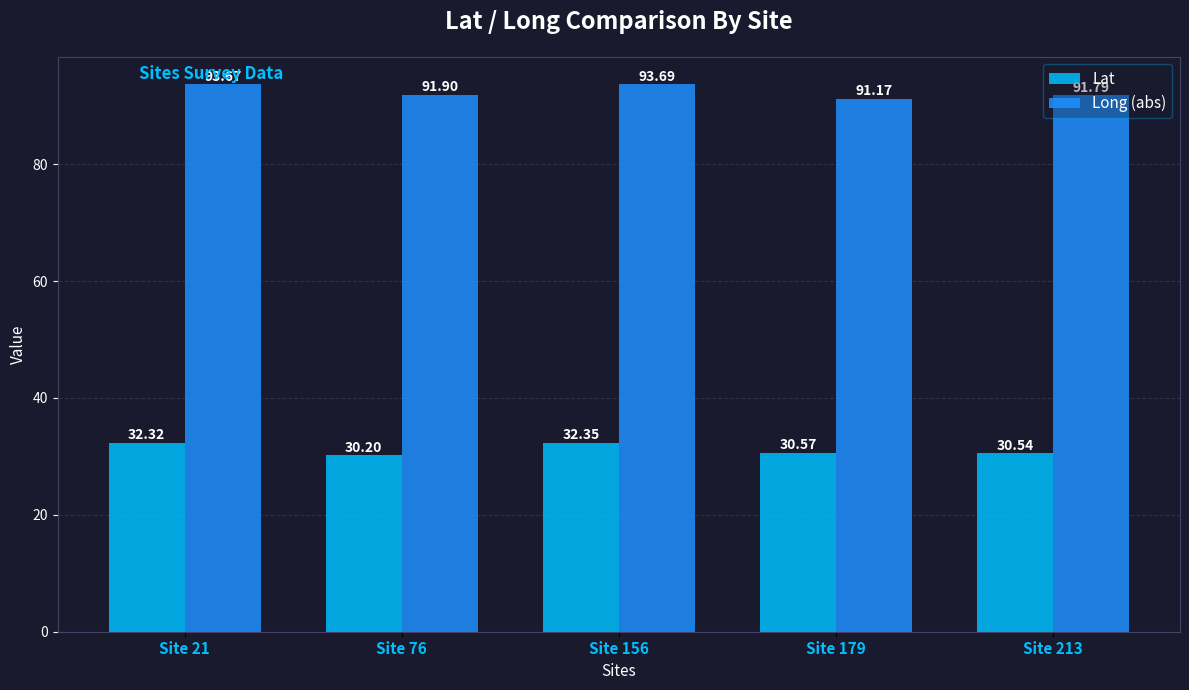

Does the chart contain any negative values?

No